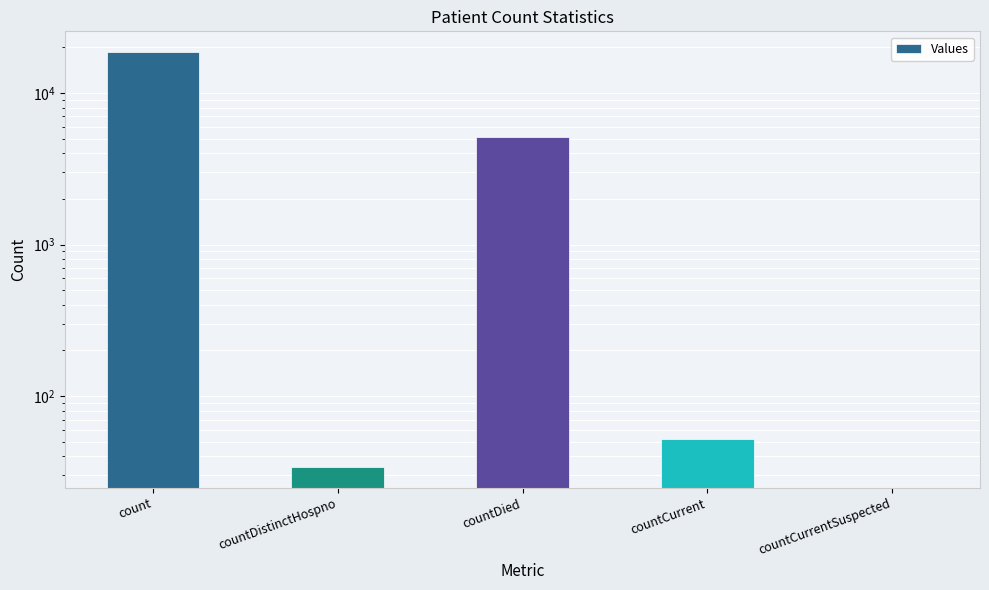

What is the label of the 1st bar from the right?

countCurrentSuspected